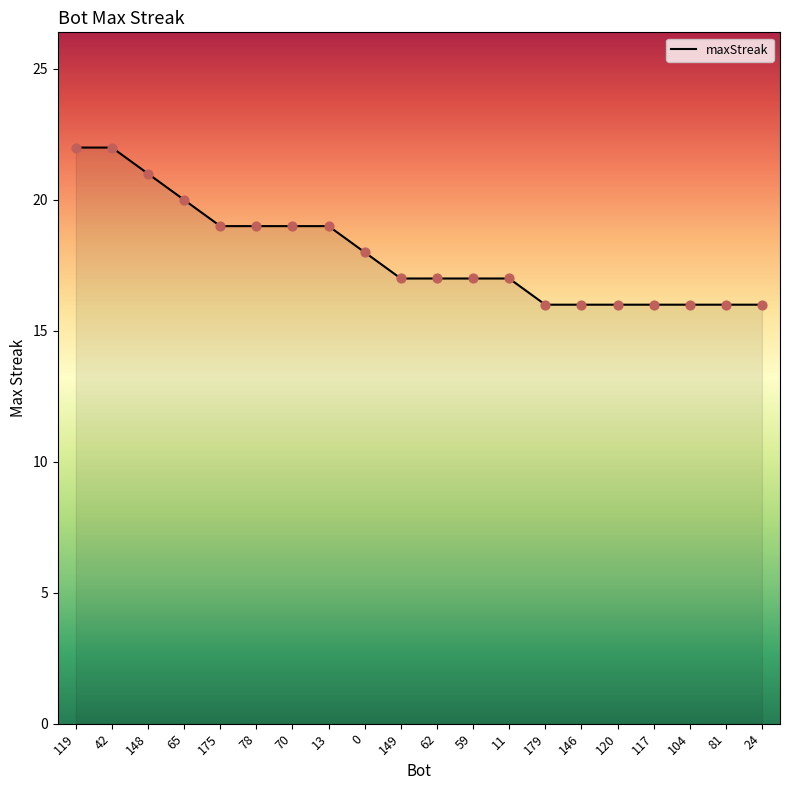

What is the change in value from 148 to 62?

-4